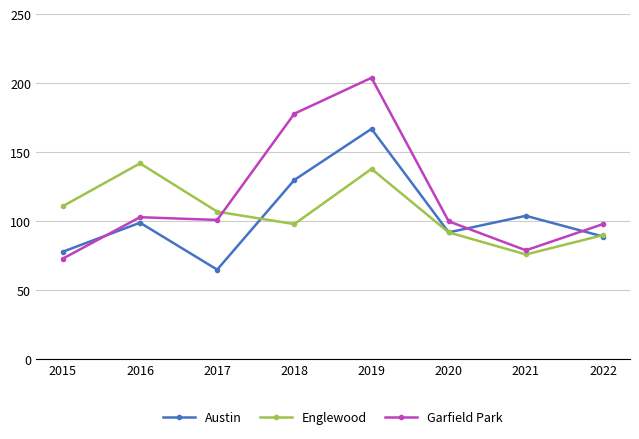

What is the value of the Garfield Park point at the 3rd from the left?

101